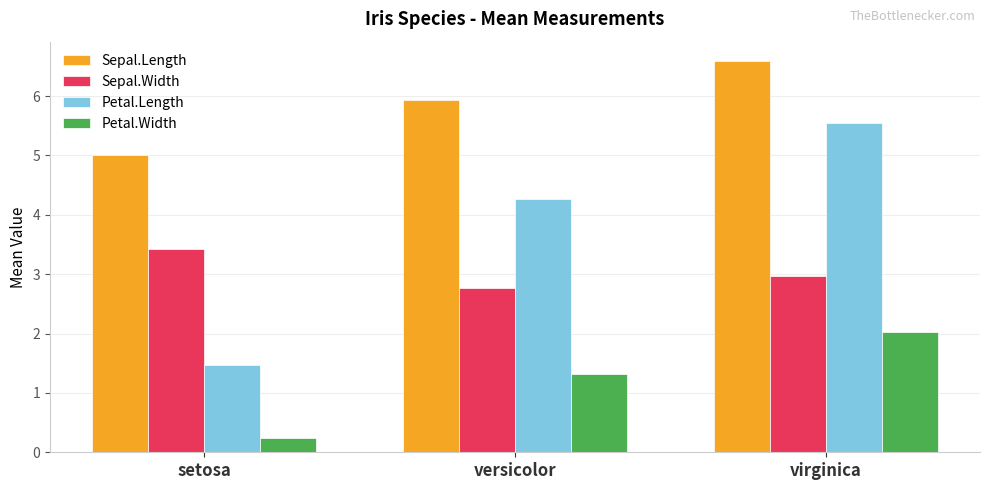

Count the number of categories in the chart.

3